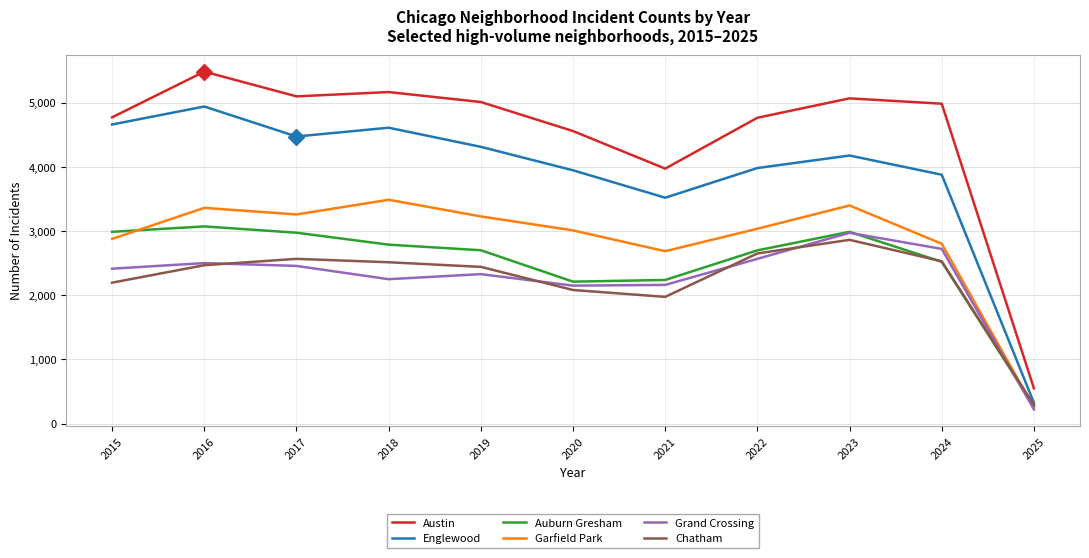

What is the total value across all series at 2023?

21457